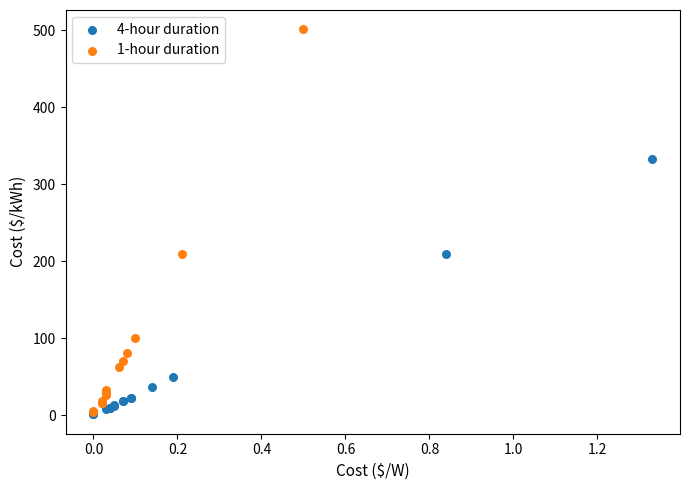

Which series has the largest Y range (max minus min)?

1-hour duration